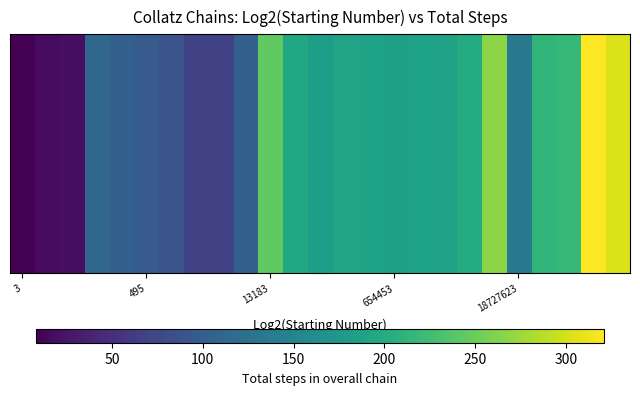

How many data points are less than 186?

12